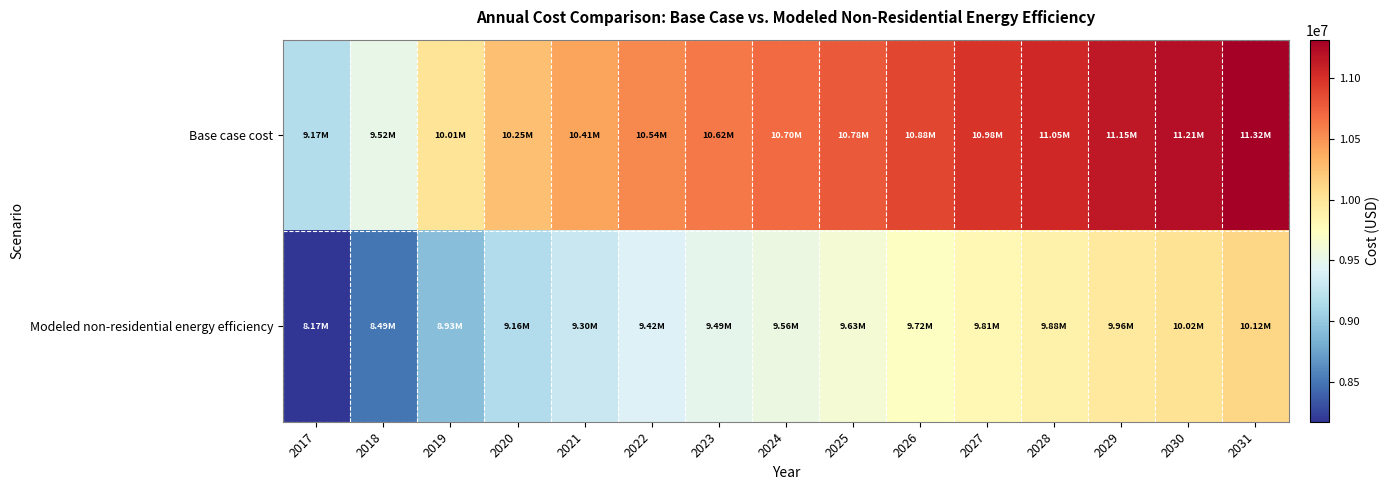

Between 2022 and 2031, which series saw the biggest shift?

Base case cost